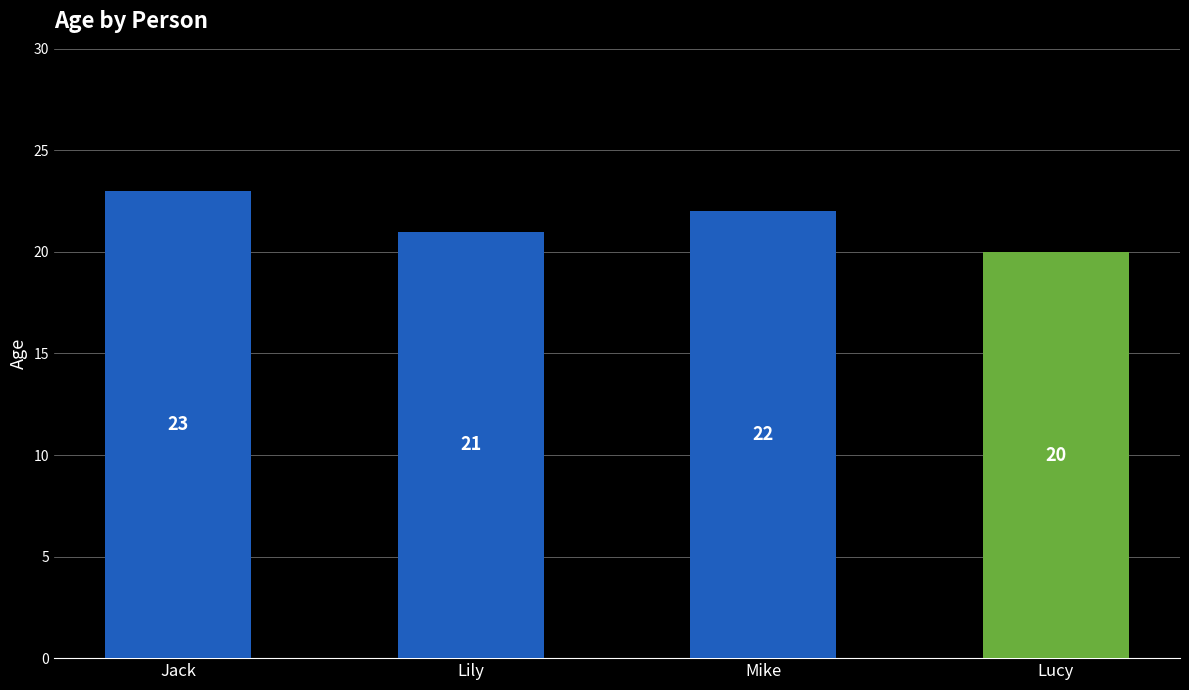

What is the change in value from Jack to Lucy?

-3